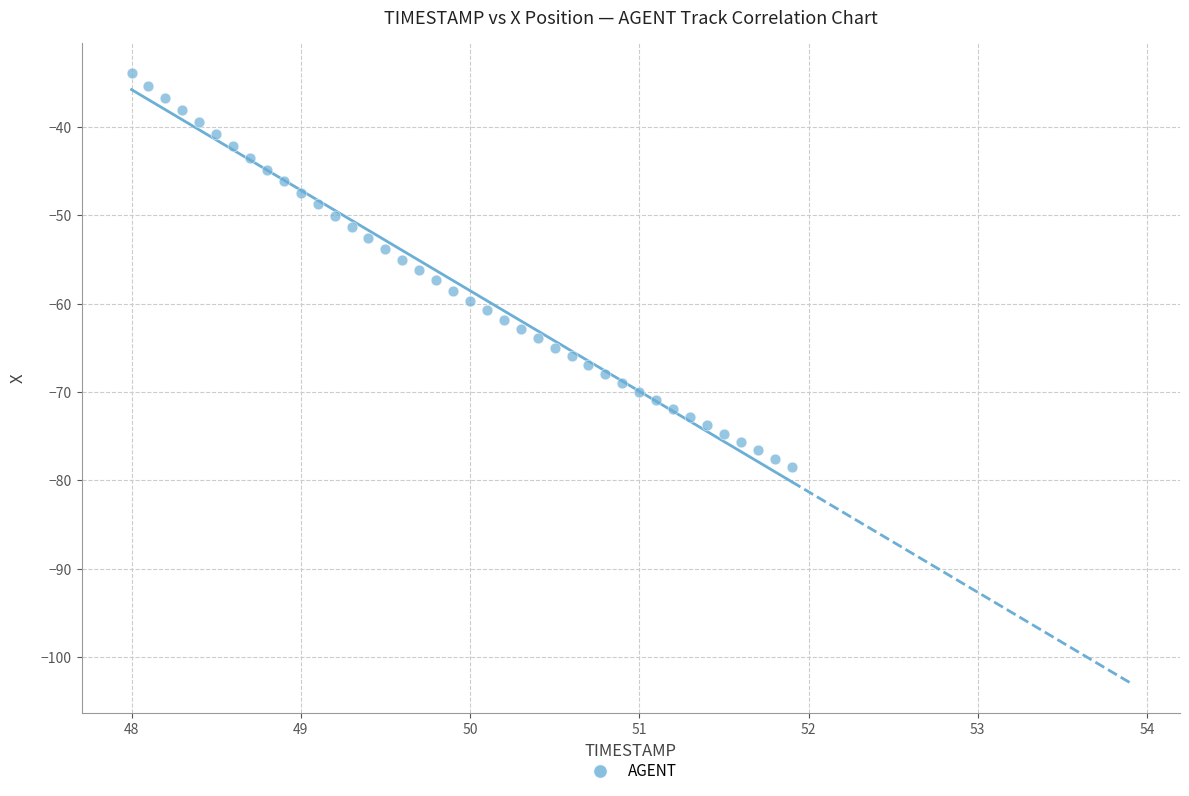

What is the range of Y values (max minus min)?

44.6